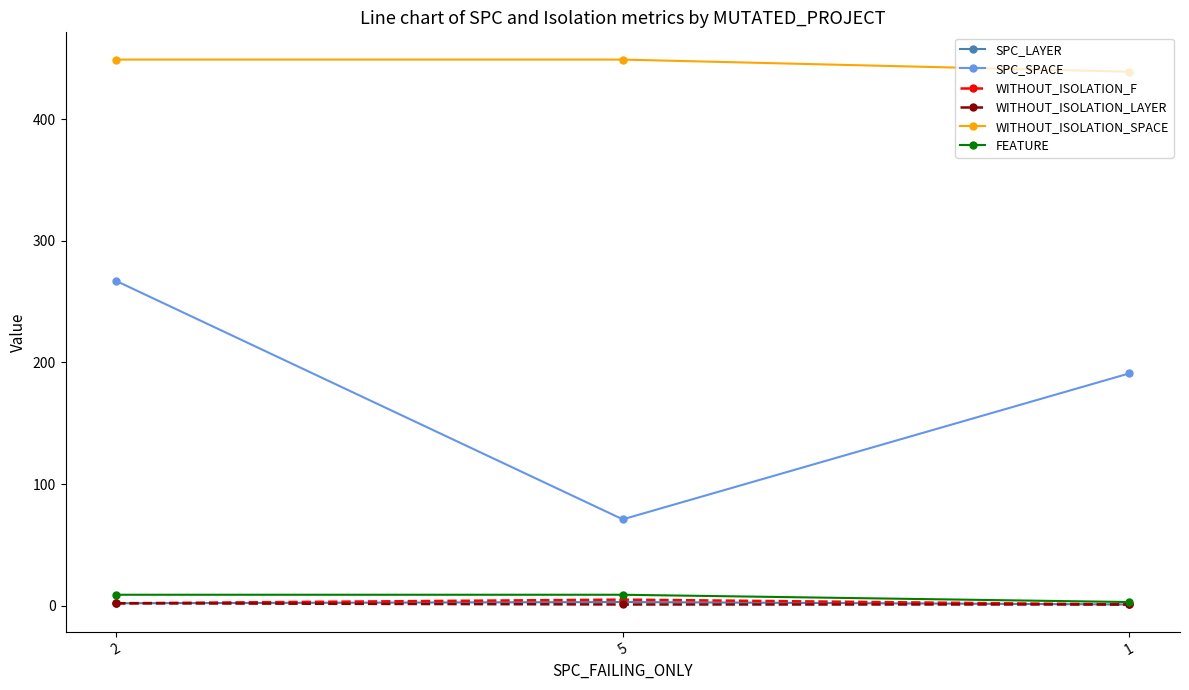

Where is SPC_SPACE nearest to the value 169?

1